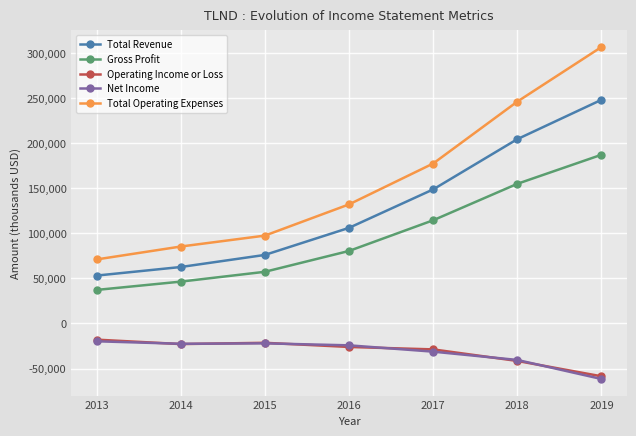

True or false: Gross Profit has a value of 57300 at 2015.

True